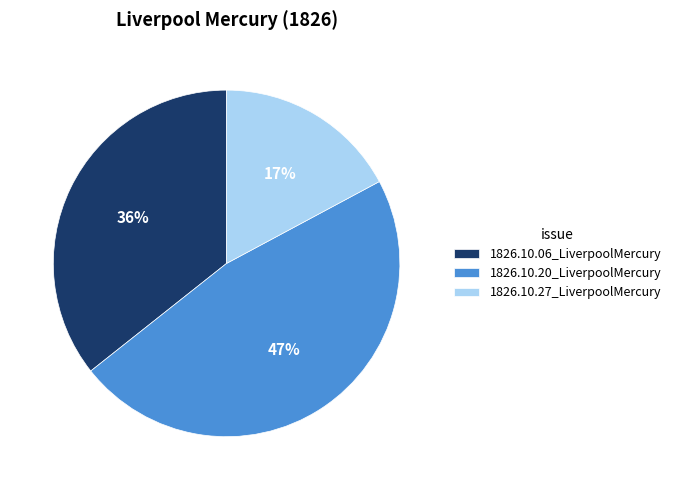

What is the largest slice in the pie chart?

1826.10.20_LiverpoolMercury